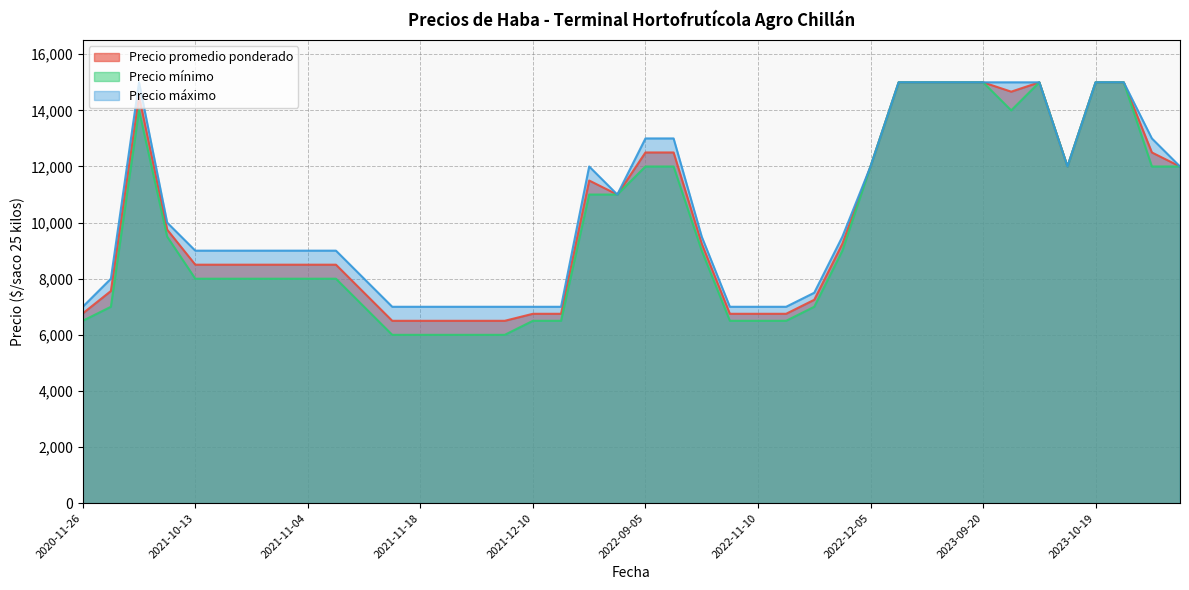

Which series changed the most between 2022-11-14 and 2023-10-26?

Precio mínimo